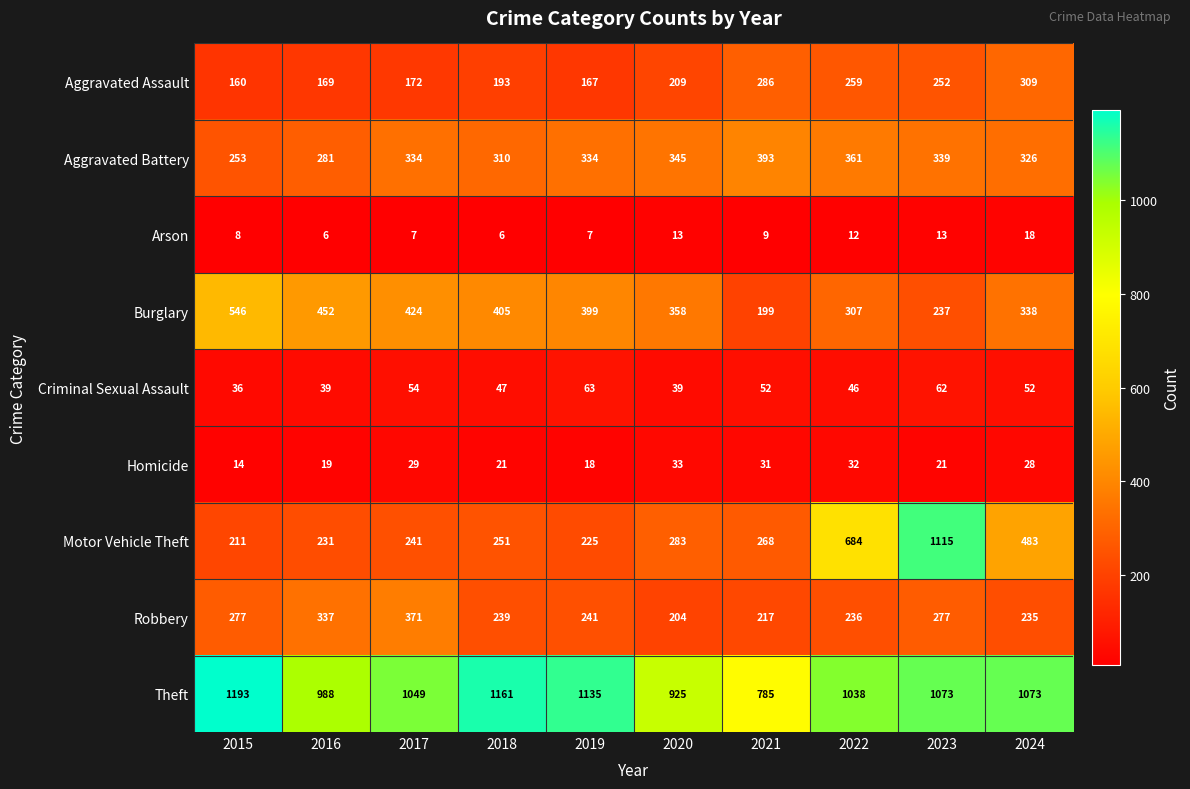

At 2021, list the series in order from largest to smallest.

Theft, Aggravated Battery, Aggravated Assault, Motor Vehicle Theft, Robbery, Burglary, Criminal Sexual Assault, Homicide, Arson